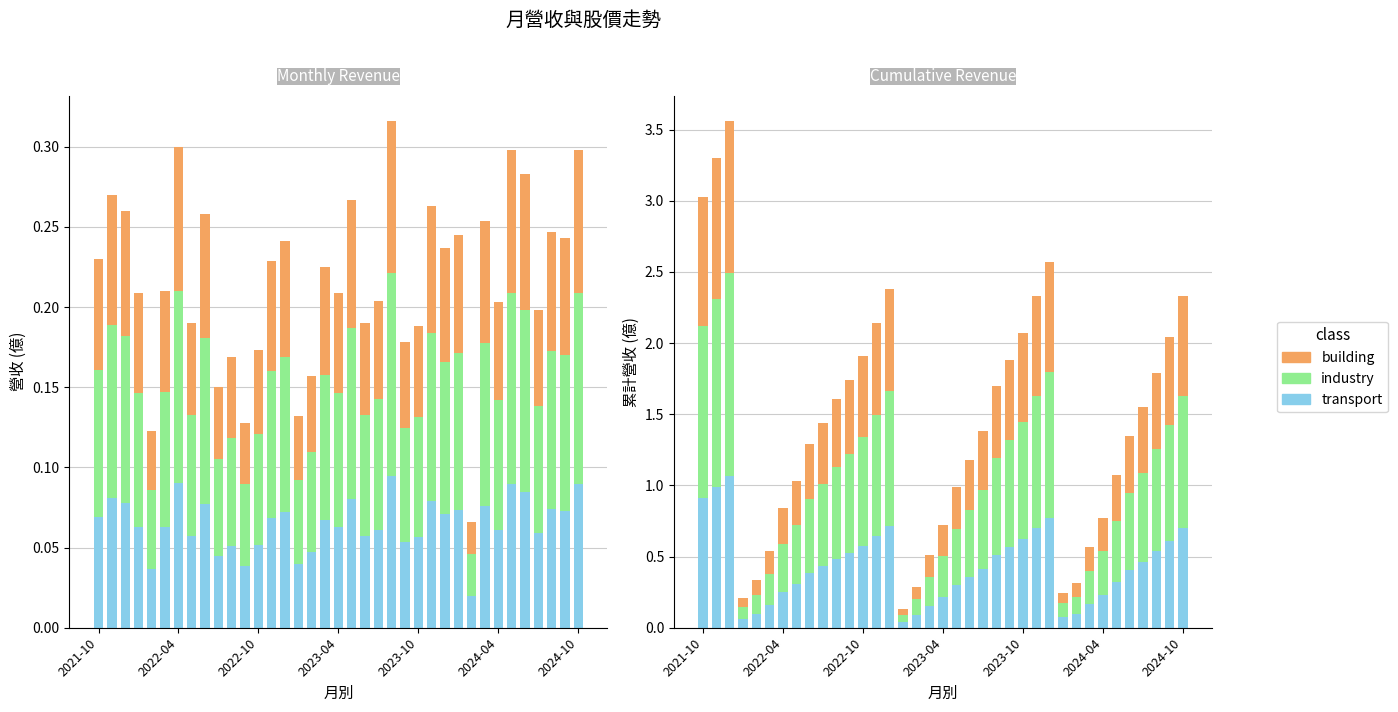

Reading left to right, transcribe all the data shown in this chart.

transport: 0.9	1.0	1.1	0.1	0.1	0.2	0.3	0.3	0.4	0.4	0.5	0.5	0.6	0.6	0.7	0.0	0.1	0.2	0.2	0.3	0.4	0.4	0.5	0.6	0.6	0.7	0.8	0.1	0.1	0.2	0.2	0.3	0.4	0.5	0.5	0.6	0.7
industry: 1.2	1.3	1.4	0.1	0.1	0.2	0.3	0.4	0.5	0.6	0.6	0.7	0.8	0.9	1.0	0.1	0.1	0.2	0.3	0.4	0.5	0.6	0.7	0.8	0.8	0.9	1.0	0.1	0.1	0.2	0.3	0.4	0.5	0.6	0.7	0.8	0.9
building: 0.9	1.0	1.1	0.1	0.1	0.2	0.3	0.3	0.4	0.4	0.5	0.5	0.6	0.6	0.7	0.0	0.1	0.2	0.2	0.3	0.4	0.4	0.5	0.6	0.6	0.7	0.8	0.1	0.1	0.2	0.2	0.3	0.4	0.5	0.5	0.6	0.7